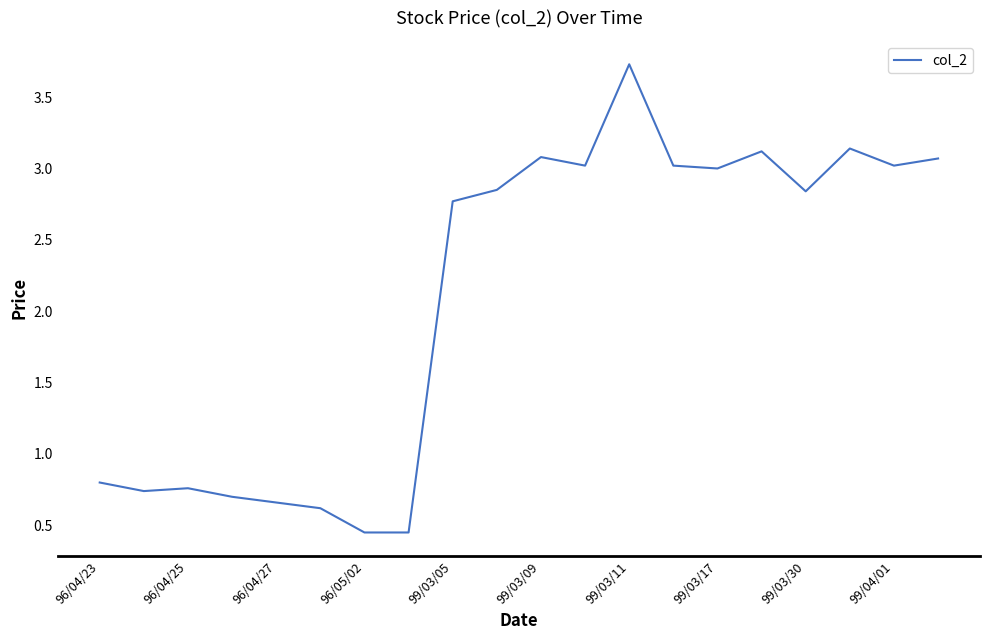

What is the greatest value displayed?

3.7